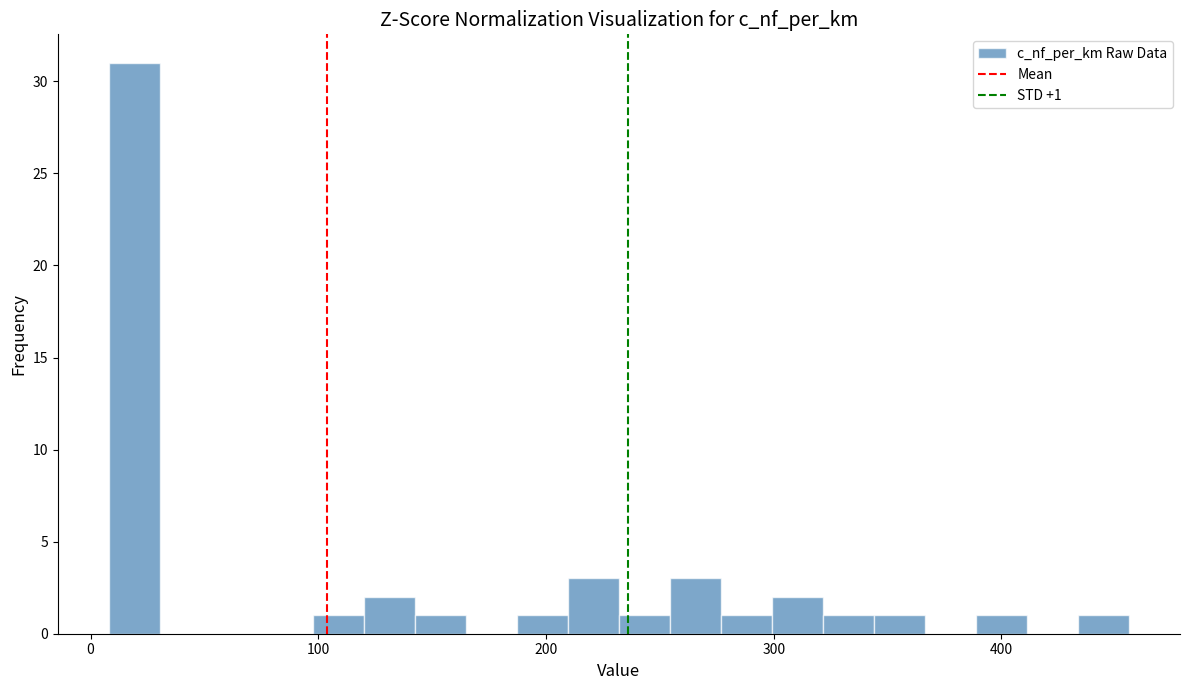

Read against the x-axis, roughly where is the centre of the tallest bar?

20